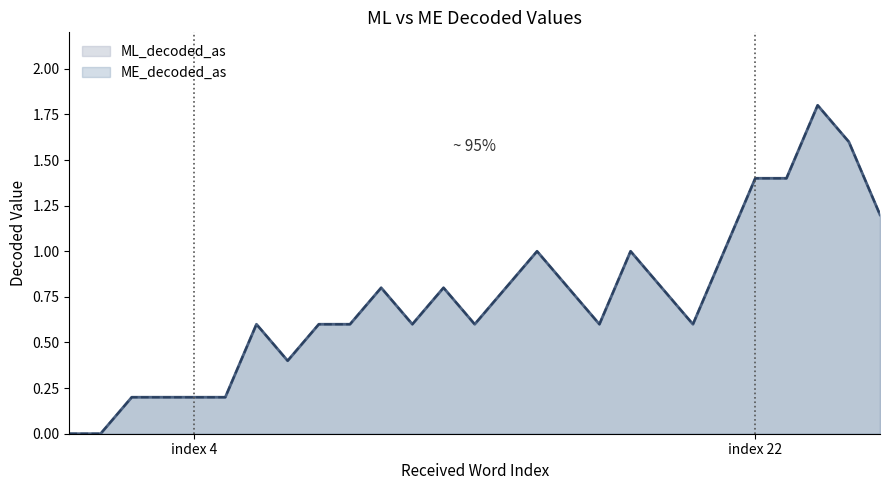

Rank the series by their maximum value, from lowest to highest.

ML_decoded_as, ME_decoded_as